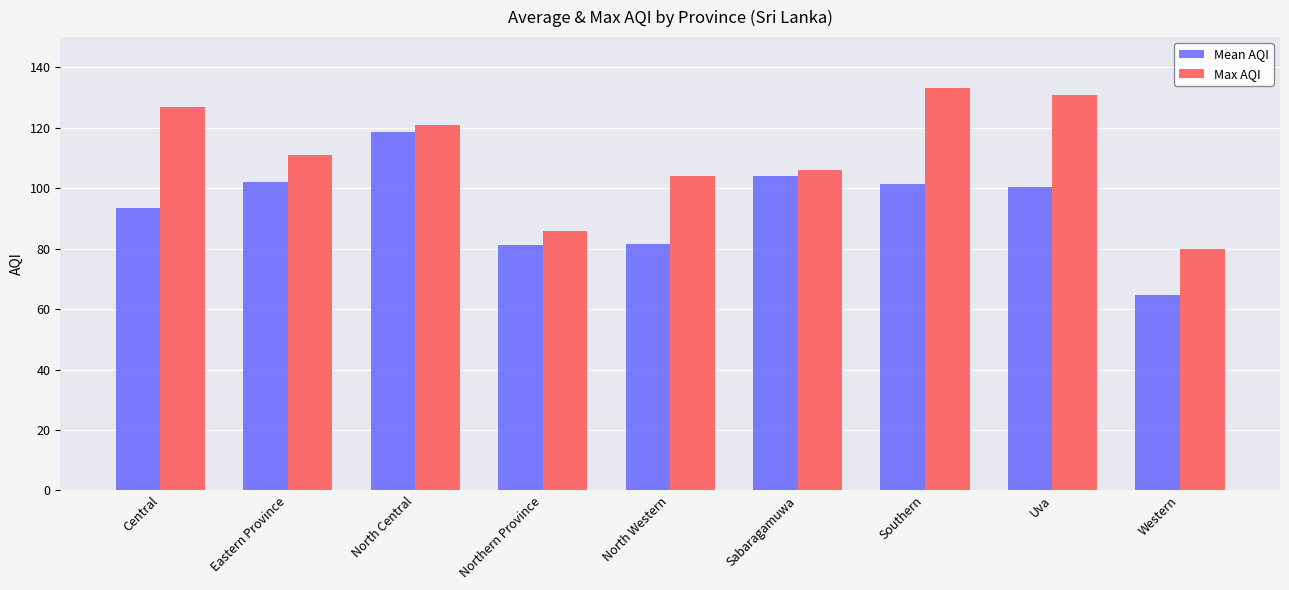

Are the bars horizontal?

No